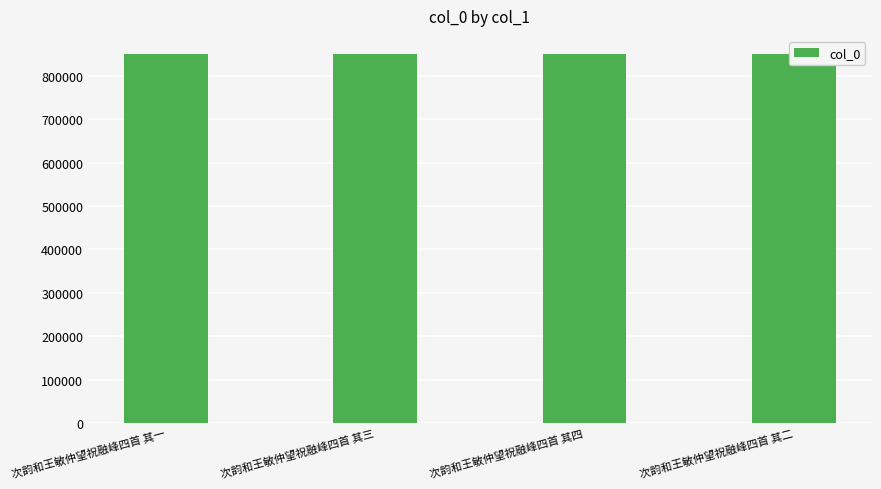

What is the difference between the second highest and minimum values?

2